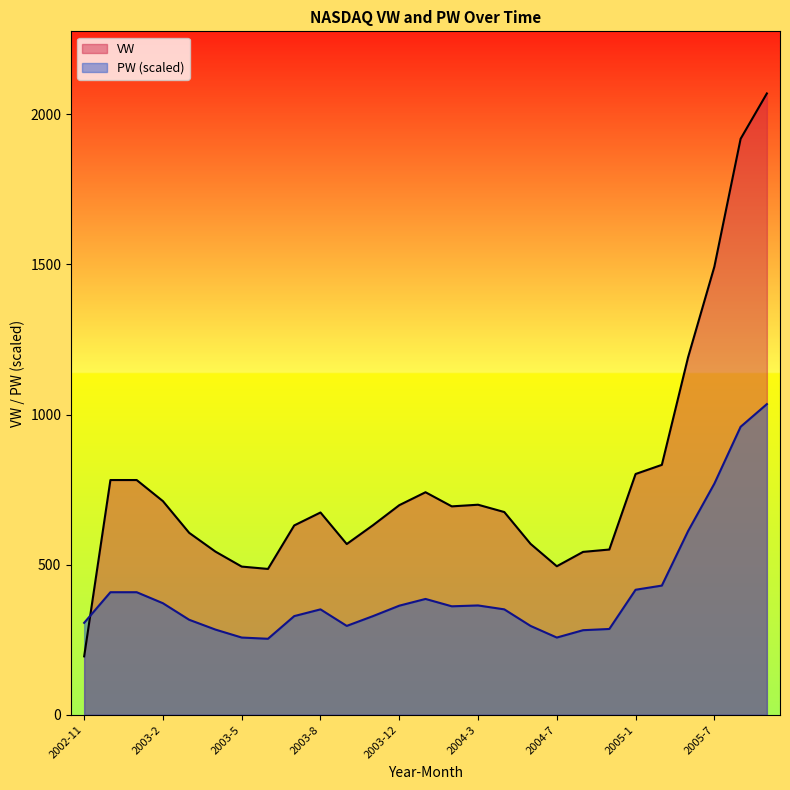

Which category has the highest value across all series?

2005-10